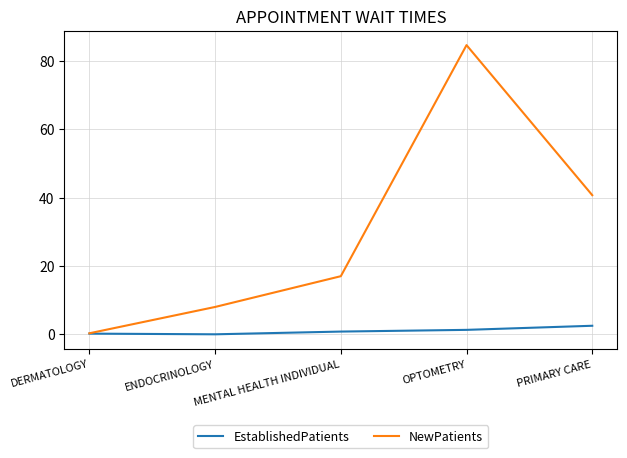

Where is the first local minimum for EstablishedPatients?

ENDOCRINOLOGY